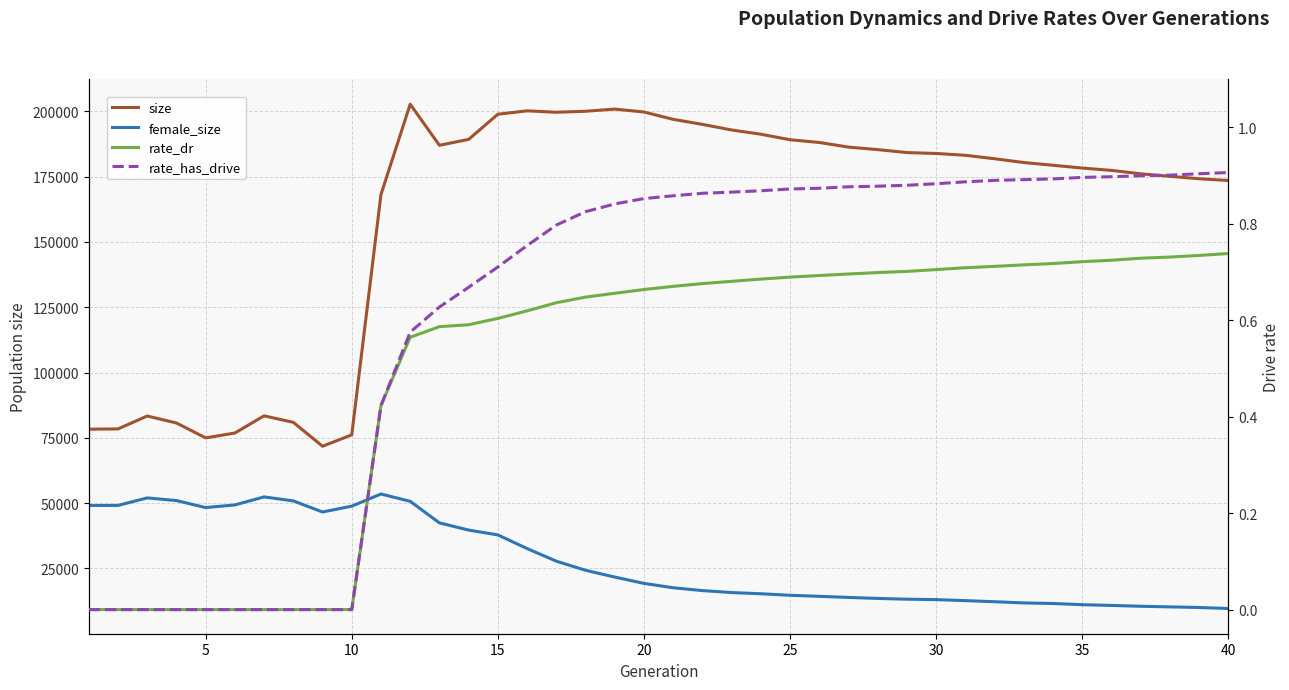

What is the maximum value for rate_has_drive?

0.9